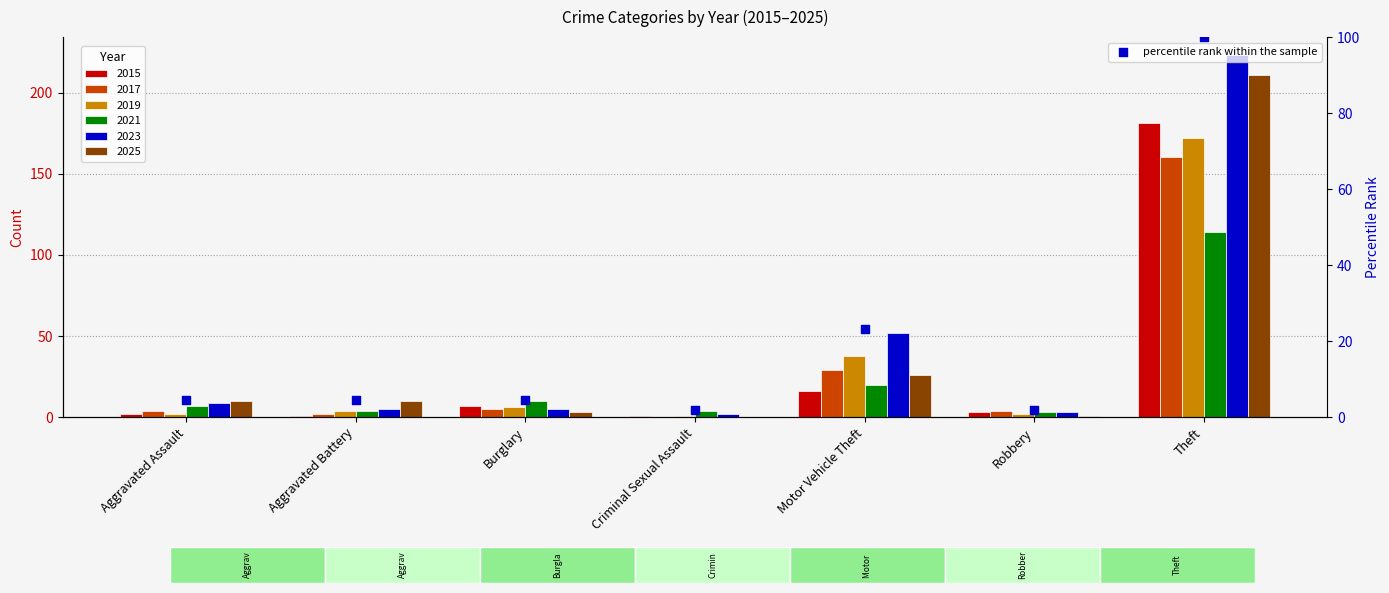

What is the change in value from Motor Vehicle Theft to Theft?

+76.7